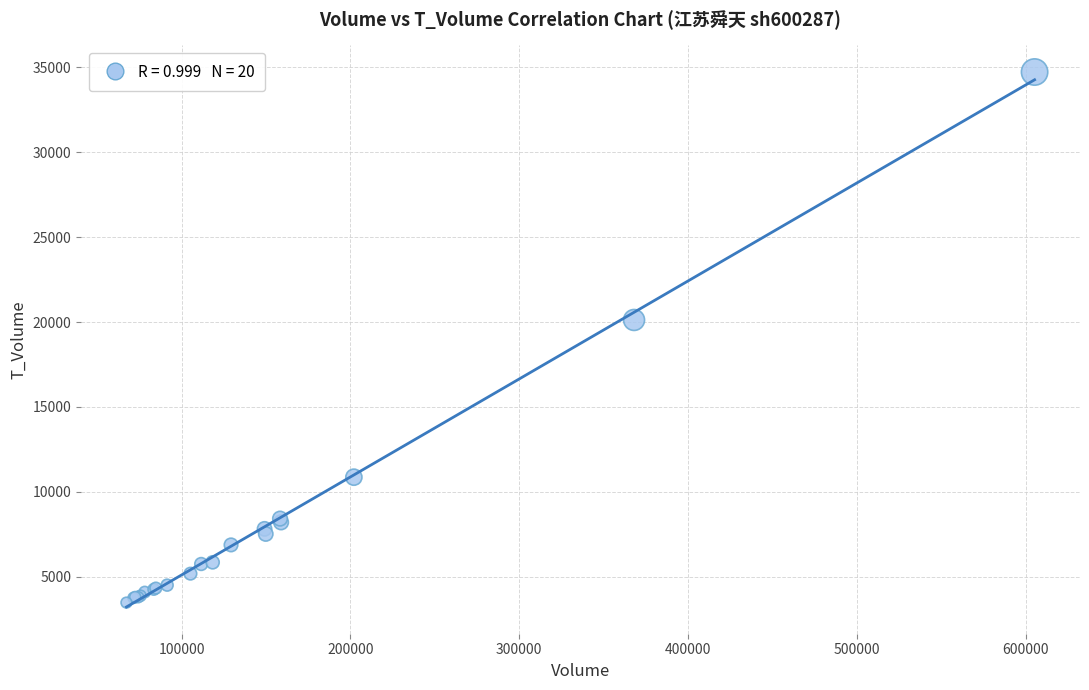

What Y value in the scatter plot is closest to 19099?

20120